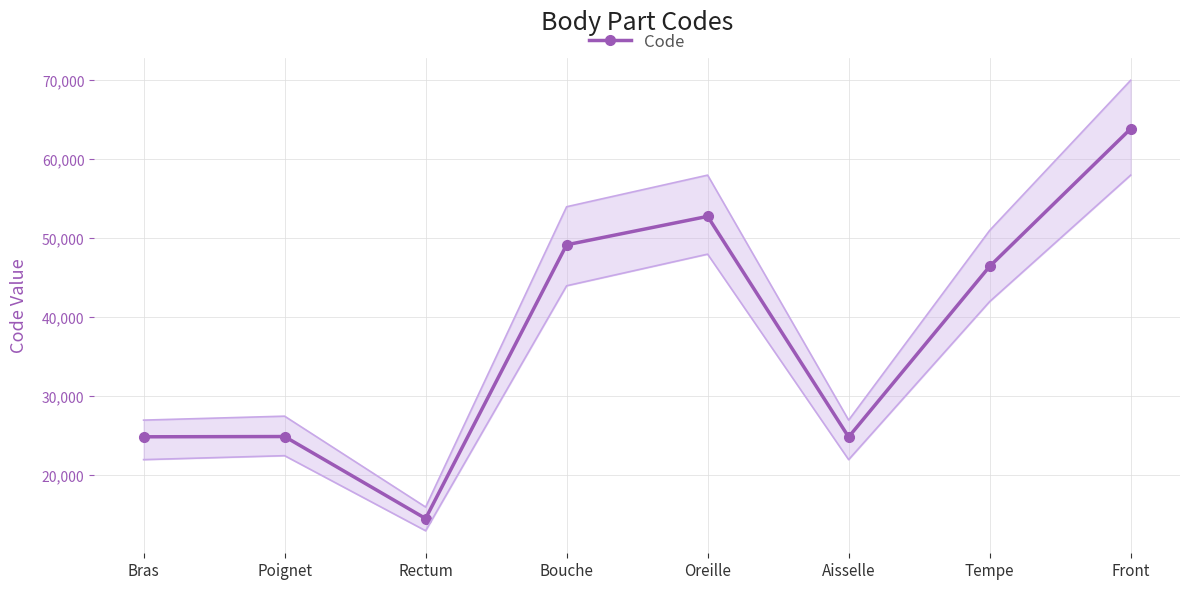

Where does the data first go above 46450?

Bouche